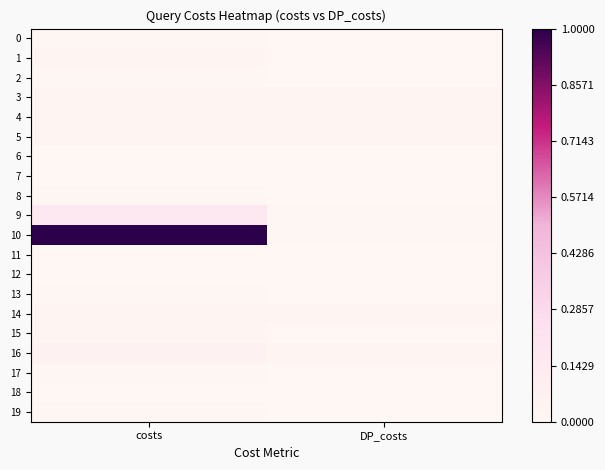

Which label corresponds to the largest value in the chart?

costs